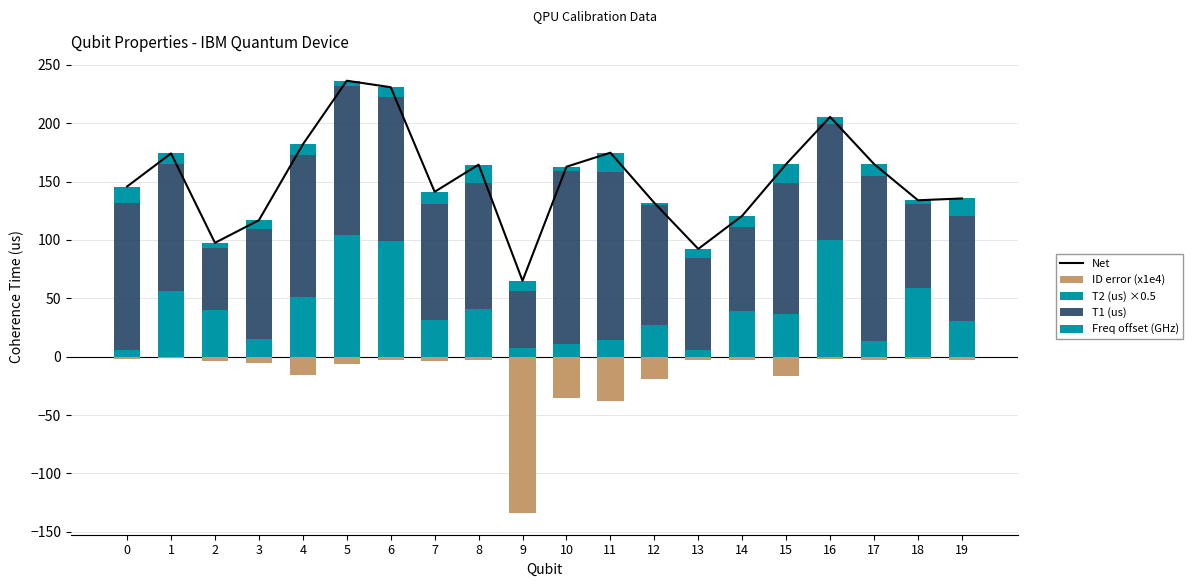

At how many categories does at least one series exceed 89?

19